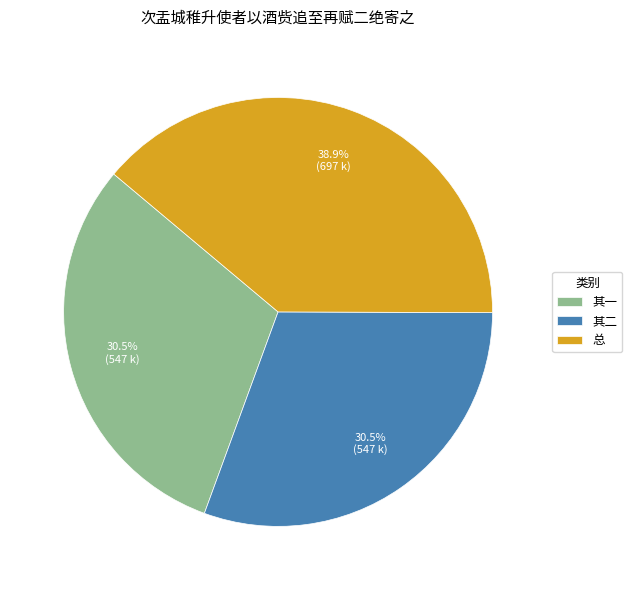

Does any single category account for the majority?

No